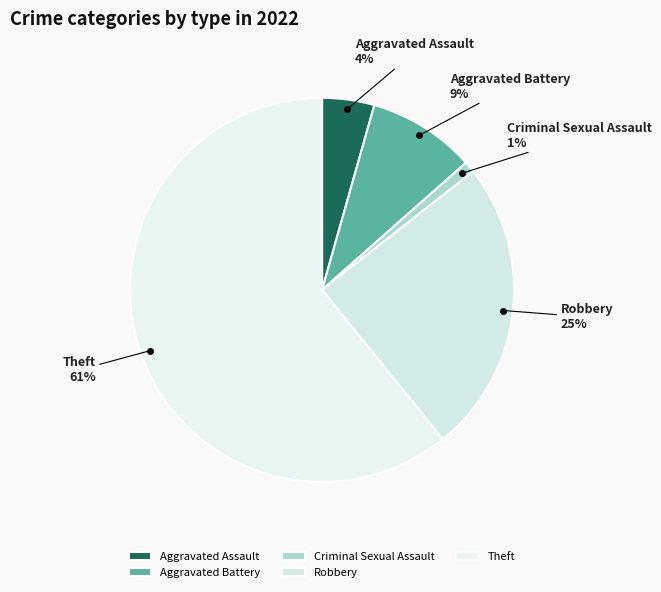

True or false: Theft accounts for 48% of the total.

False